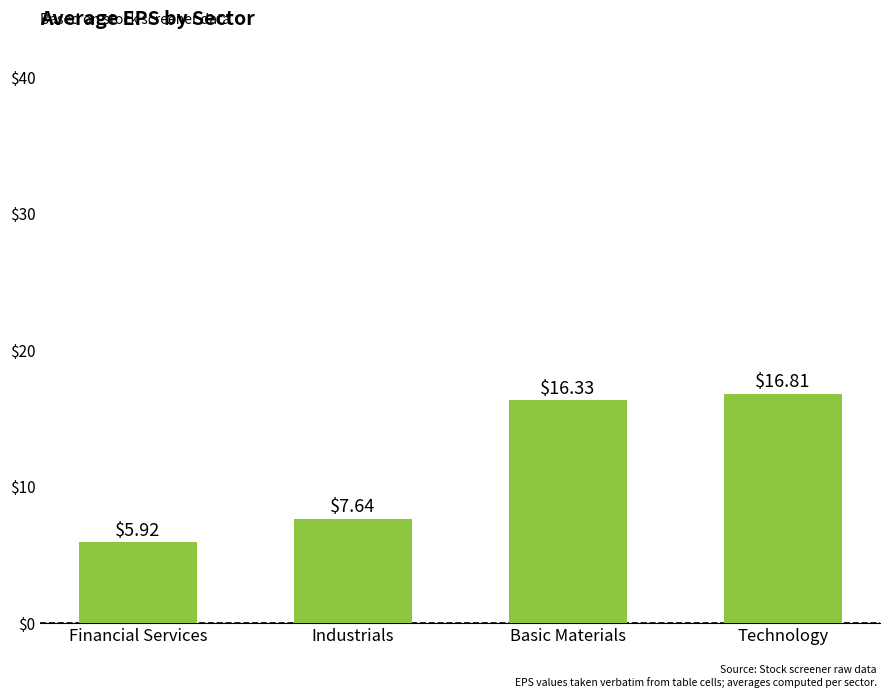

The chart shows a value of 5.9 at Financial Services. True or false?

True